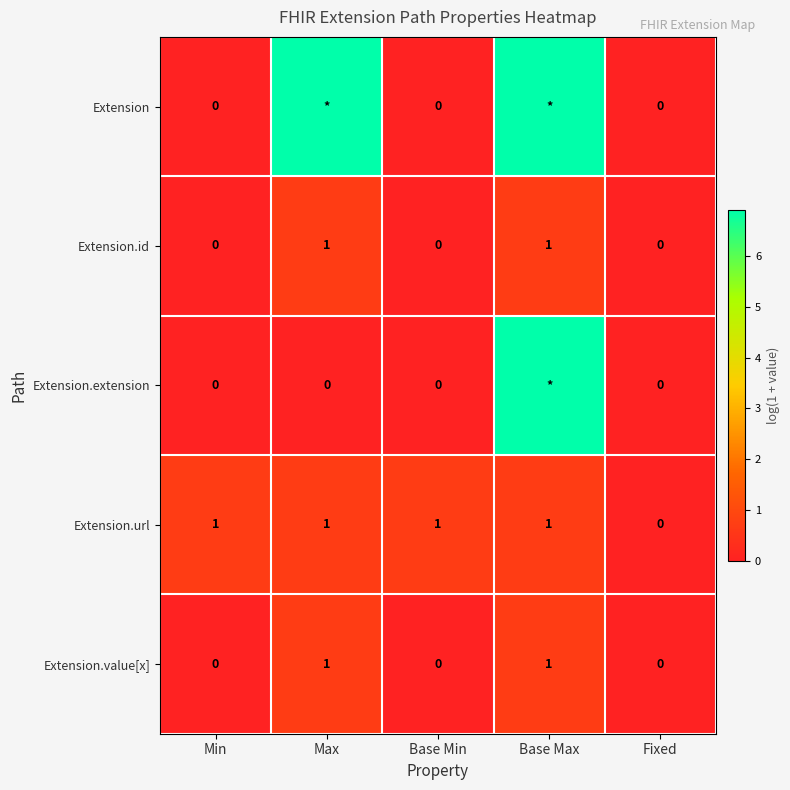

What is the sum of the Extension values at Base Max and Max?

13.8